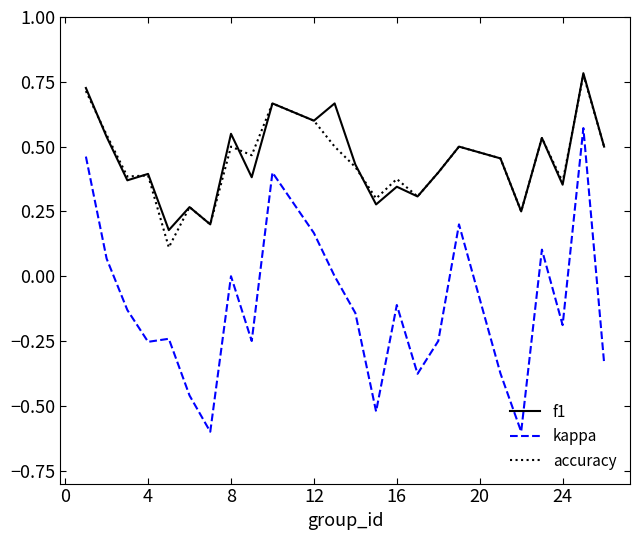

How many series are shown in this chart?

3